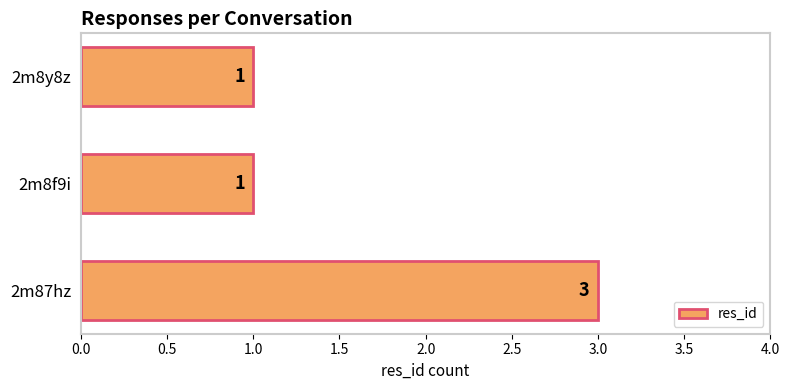

What is the greatest value displayed?

3